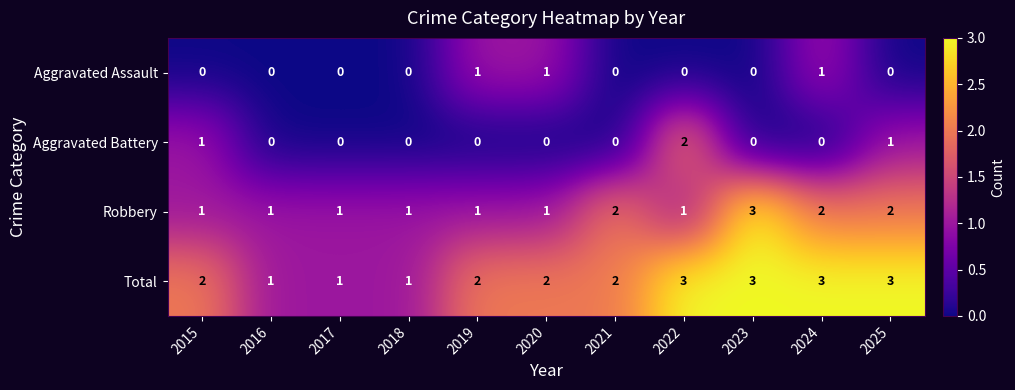

Which series has the largest total across all categories?

Total